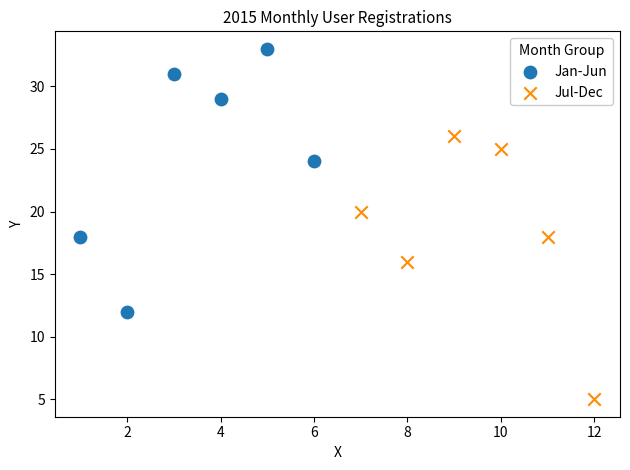

Which series contains the lowest Y value?

Jul-Dec